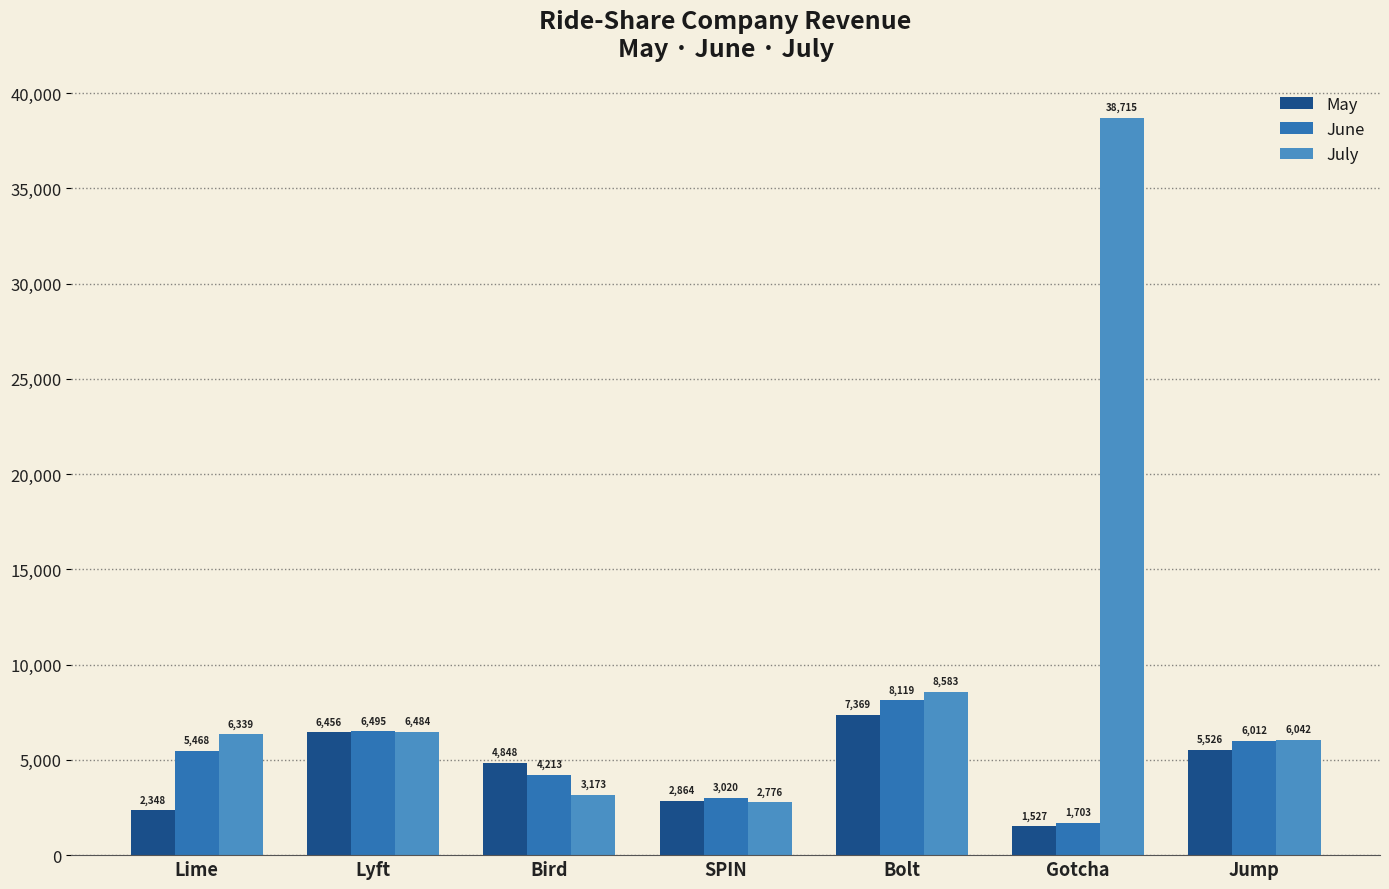

What is the total value across all series at Bolt?

24071.9